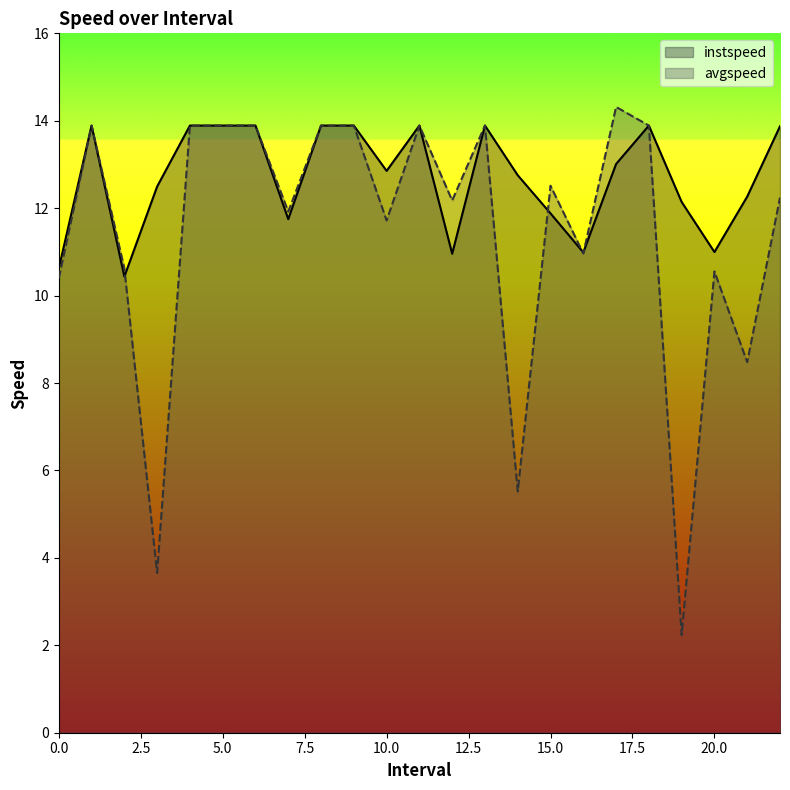

Does the chart have visible grid lines?

No